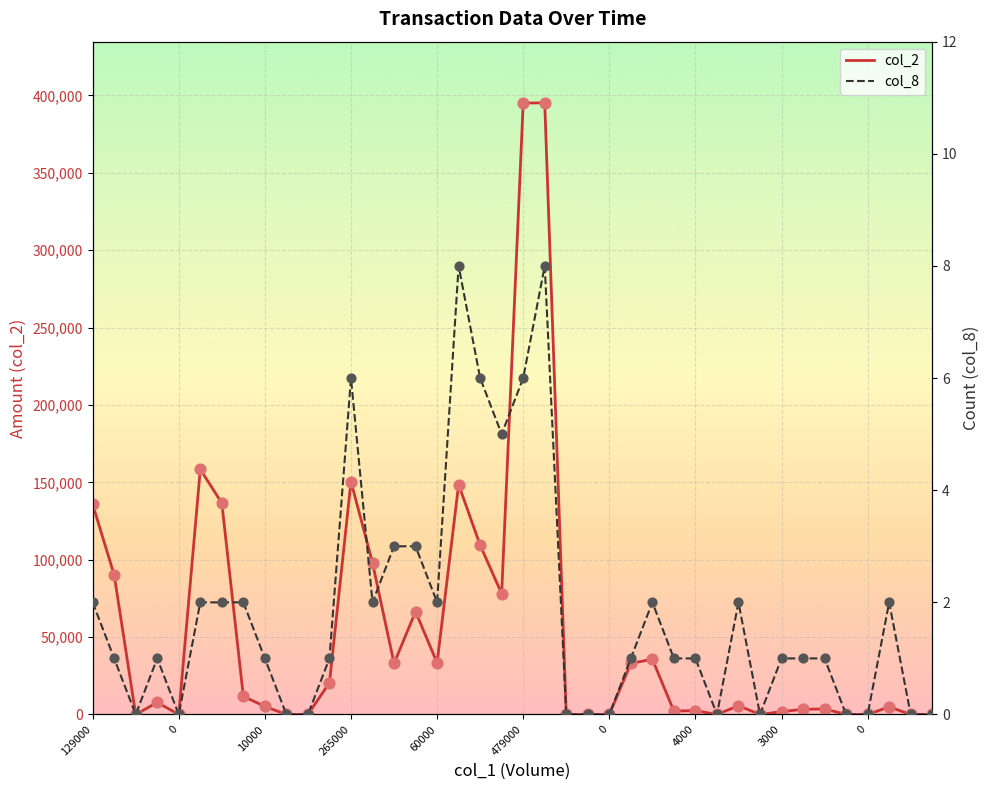

Is the value of col_2 at 10 greater than the value of col_8 at 16?

No